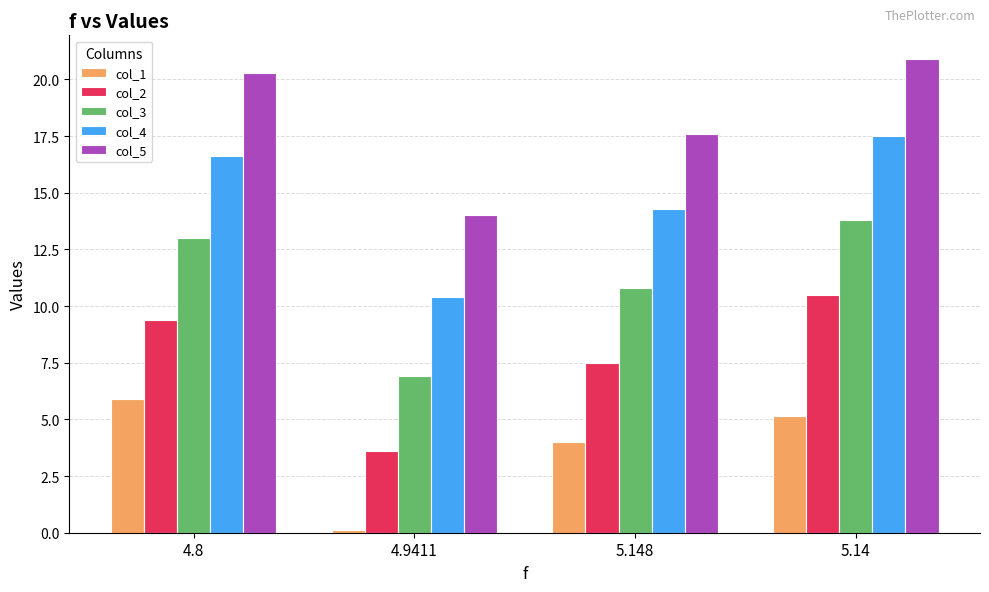

How many distinct data groups are displayed?

5